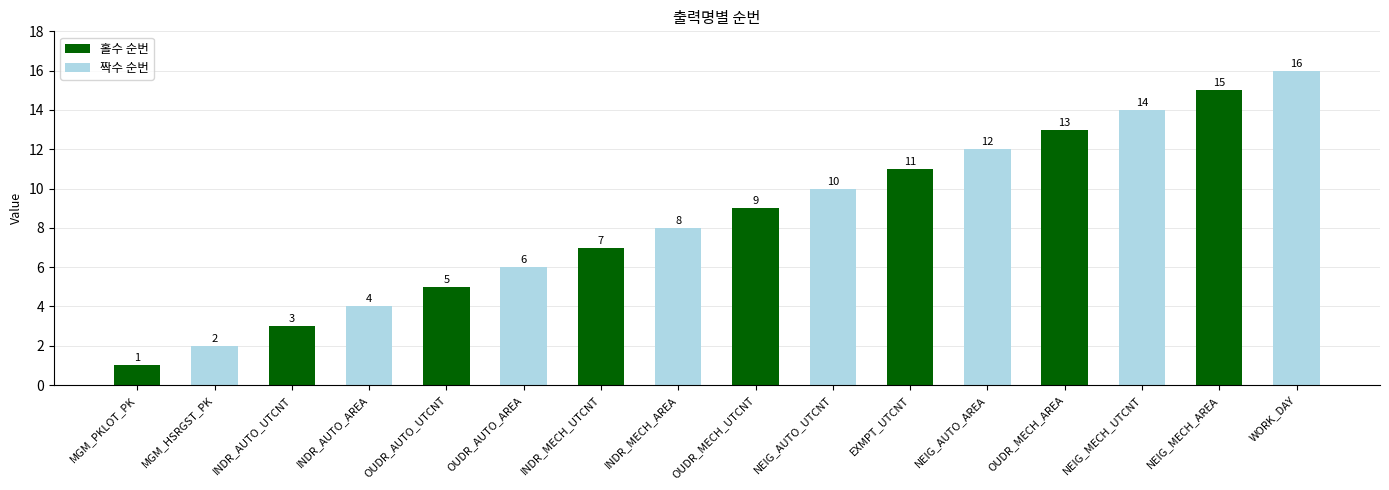

Rank the categories by value from highest to lowest.

WORK_DAY, NEIG_MECH_AREA, NEIG_MECH_UTCNT, OUDR_MECH_AREA, NEIG_AUTO_AREA, EXMPT_UTCNT, NEIG_AUTO_UTCNT, OUDR_MECH_UTCNT, INDR_MECH_AREA, INDR_MECH_UTCNT, OUDR_AUTO_AREA, OUDR_AUTO_UTCNT, INDR_AUTO_AREA, INDR_AUTO_UTCNT, MGM_HSRGST_PK, MGM_PKLOT_PK